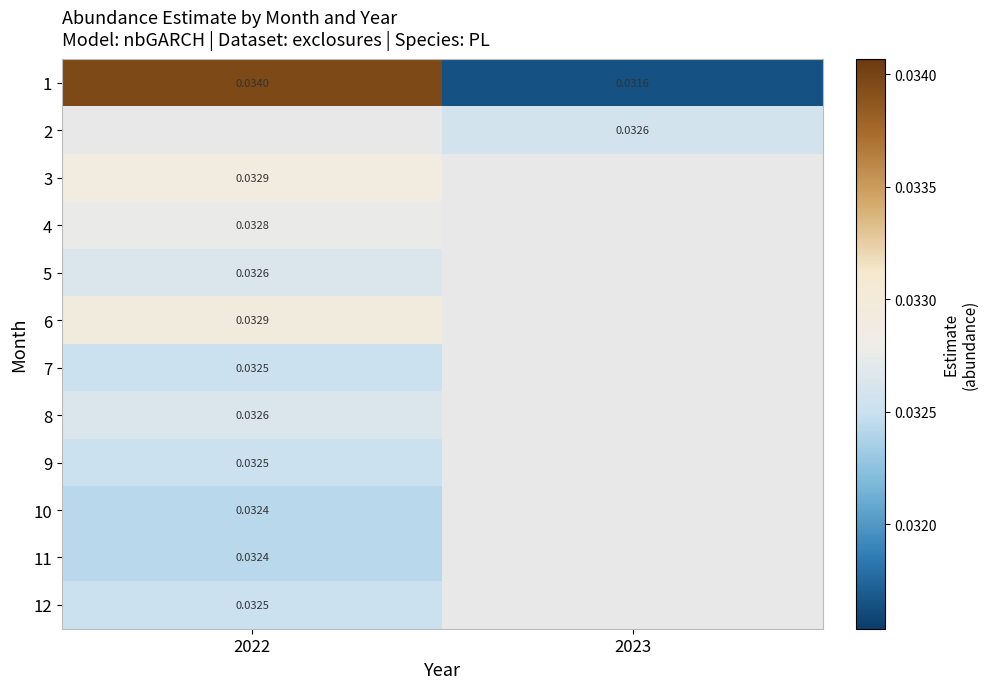

The 1 series shows 0.0 at 2022. True or false?

False